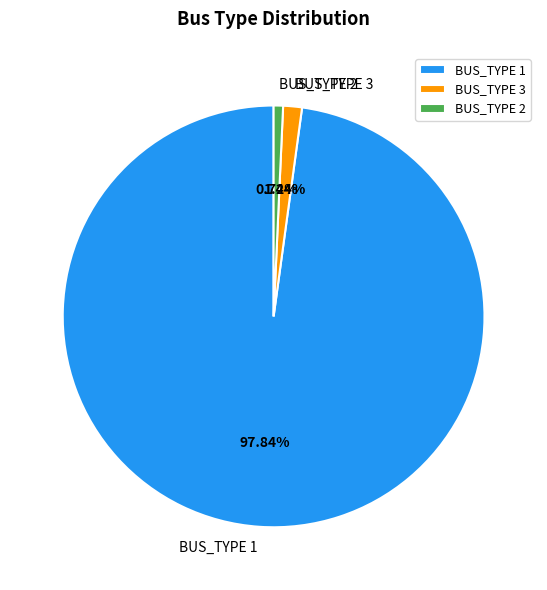

To the nearest percent, what percentage of the pie is BUS_TYPE 2?

1%